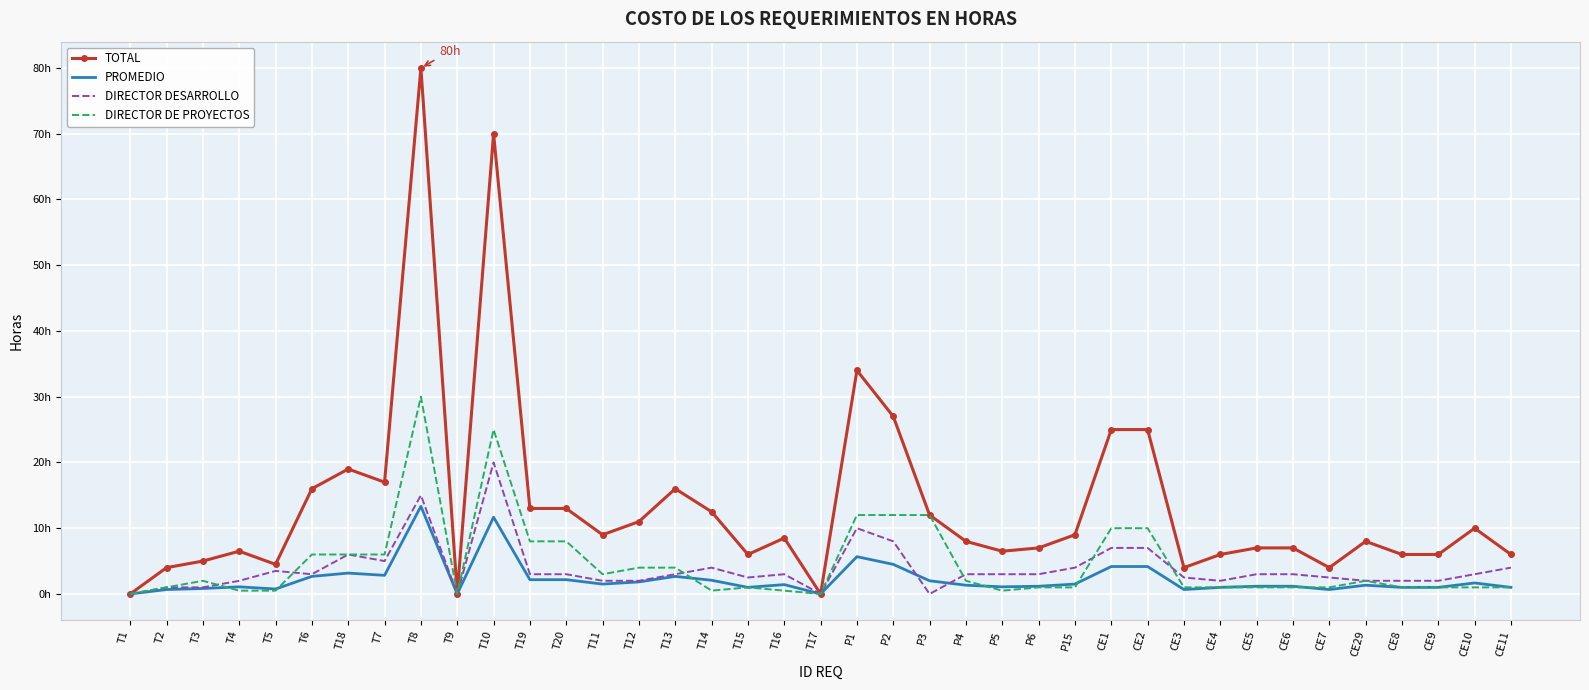

Reading left to right, list all the values displayed in this chart.

TOTAL: 0.0	4.0	5.0	6.5	4.5	16.0	19.0	17.0	80.0	0.0	70.0	13.0	13.0	9.0	11.0	16.0	12.5	6.0	8.5	0.0	34.0	27.0	12.0	8.0	6.5	7.0	9.0	25.0	25.0	4.0	6.0	7.0	7.0	4.0	8.0	6.0	6.0	10.0	6.0
PROMEDIO: 0.0	0.7	0.8	1.1	0.8	2.7	3.2	2.8	13.3	0.0	11.7	2.2	2.2	1.5	1.8	2.7	2.1	1.0	1.4	0.0	5.7	4.5	2.0	1.3	1.1	1.2	1.5	4.2	4.2	0.7	1.0	1.2	1.2	0.7	1.3	1.0	1.0	1.7	1.0
DIRECTOR DESARROLLO: 0.0	1.0	1.0	2.0	3.5	3.0	6.0	5.0	15.0	0.0	20.0	3.0	3.0	2.0	2.0	3.0	4.0	2.5	3.0	0.0	10.0	8.0	0.0	3.0	3.0	3.0	4.0	7.0	7.0	2.5	2.0	3.0	3.0	2.5	2.0	2.0	2.0	3.0	4.0
DIRECTOR DE PROYECTOS: 0.0	1.0	2.0	0.5	0.5	6.0	6.0	6.0	30.0	0.0	25.0	8.0	8.0	3.0	4.0	4.0	0.5	1.0	0.5	0.0	12.0	12.0	12.0	2.0	0.5	1.0	1.0	10.0	10.0	1.0	1.0	1.0	1.0	1.0	2.0	1.0	1.0	1.0	1.0